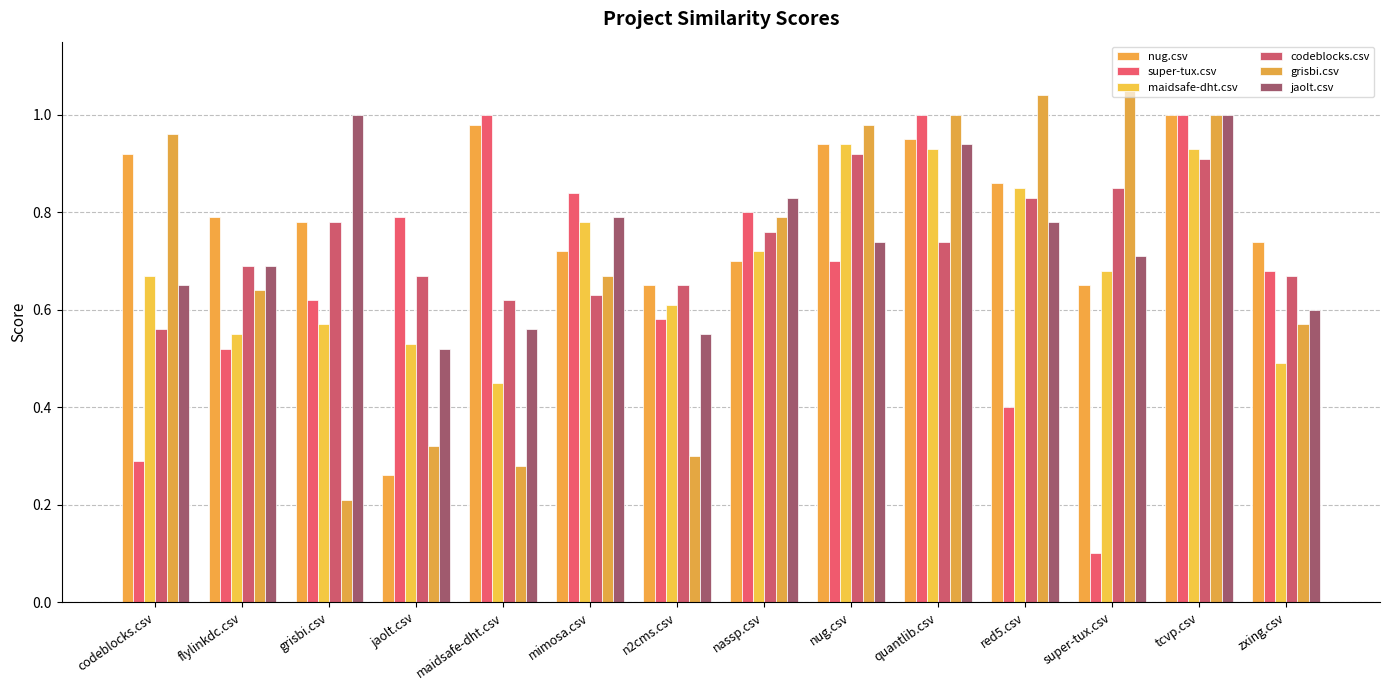

How many series are shown in this chart?

6